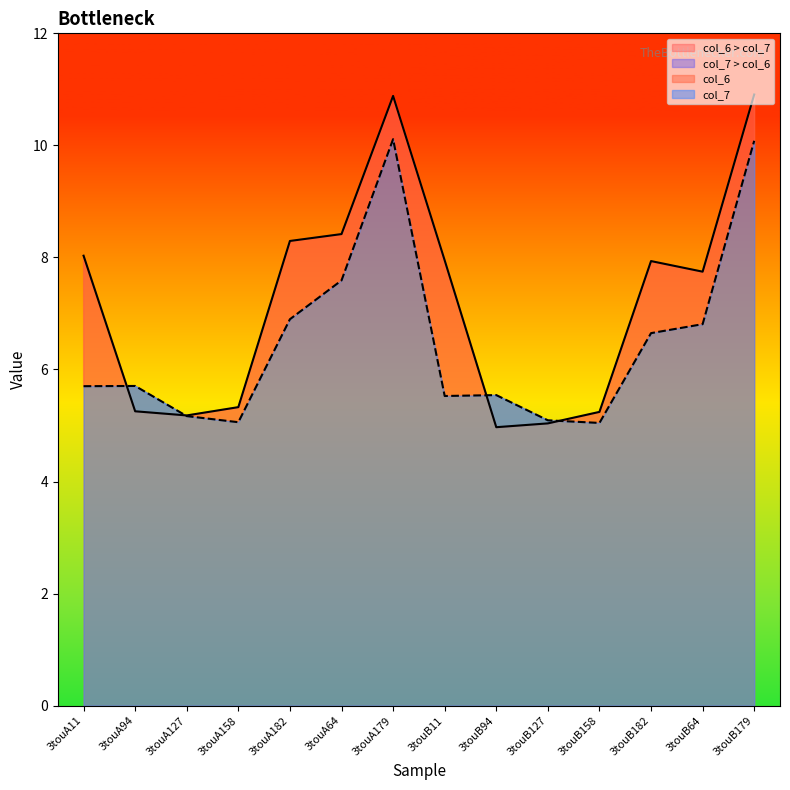

Rank the series by their maximum value, from lowest to highest.

col_7, col_6